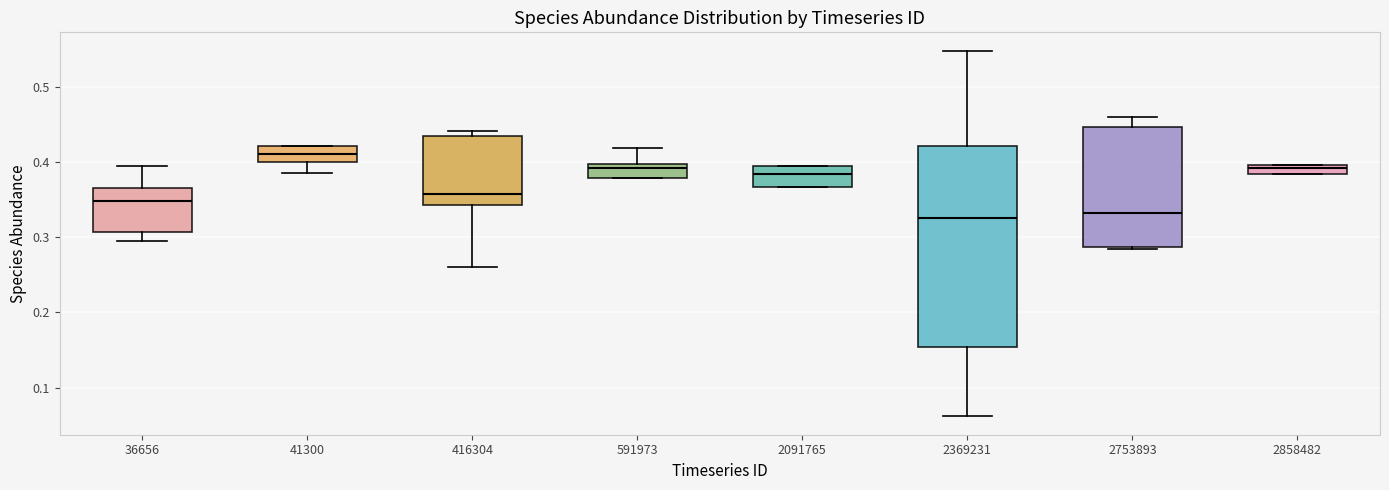

Comparing the boxes themselves (not the whiskers), which one is the tallest?

2369231